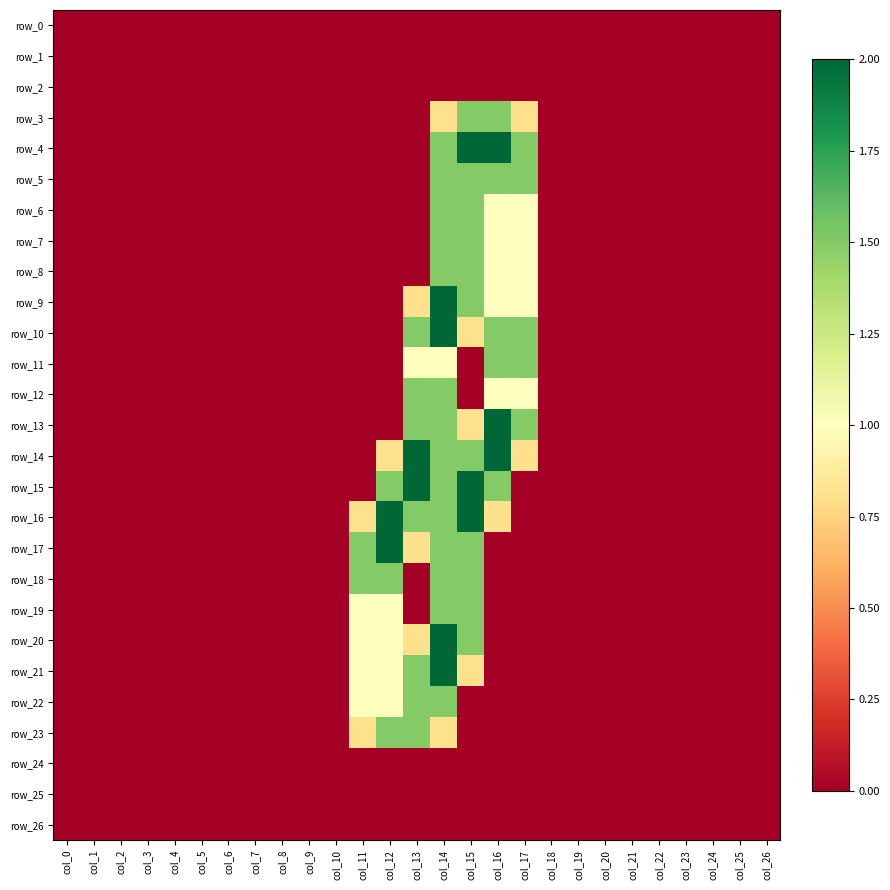

At which category is the sum across all series the highest?

col_14